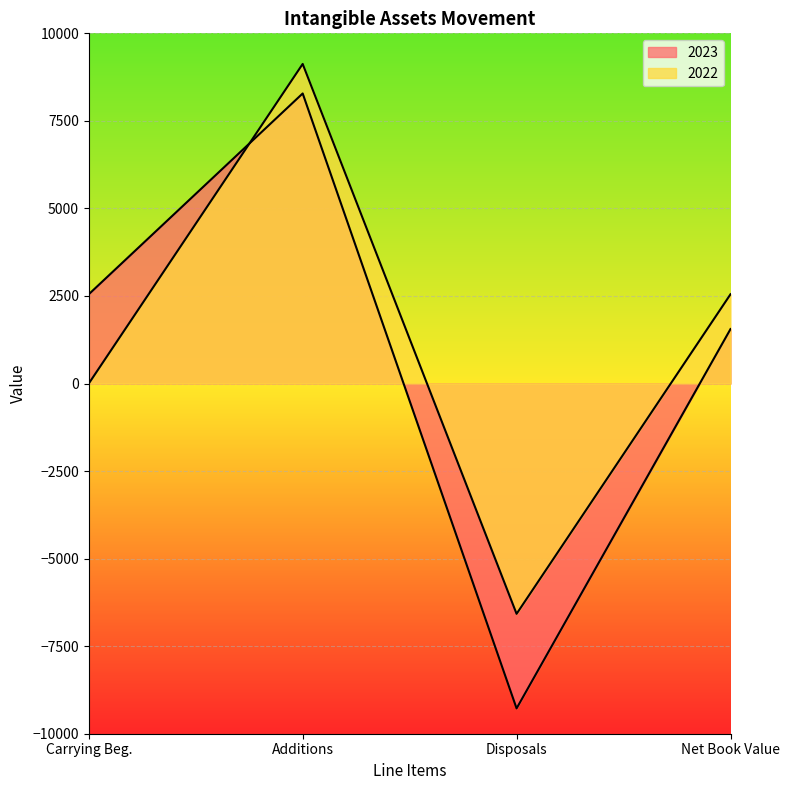

How many lines are shown in the chart?

2